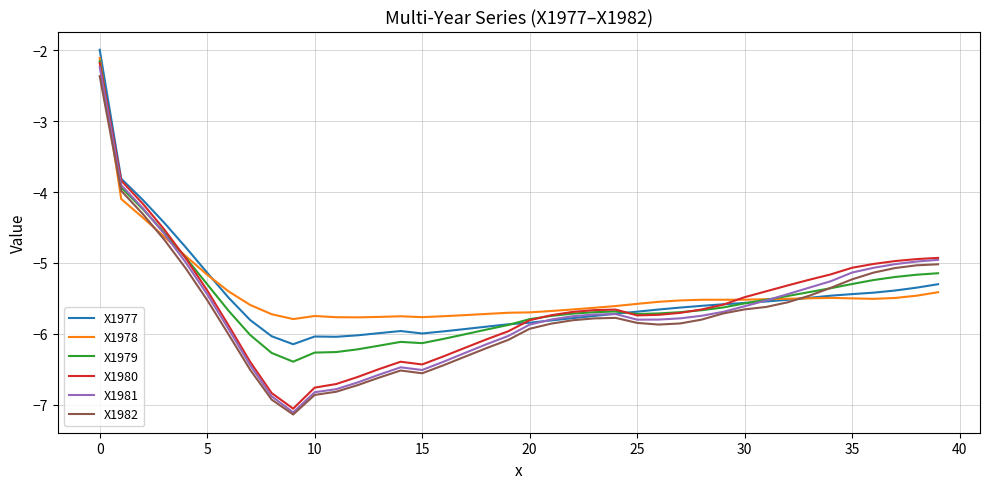

How many values in the X1979 series are below -5?

35